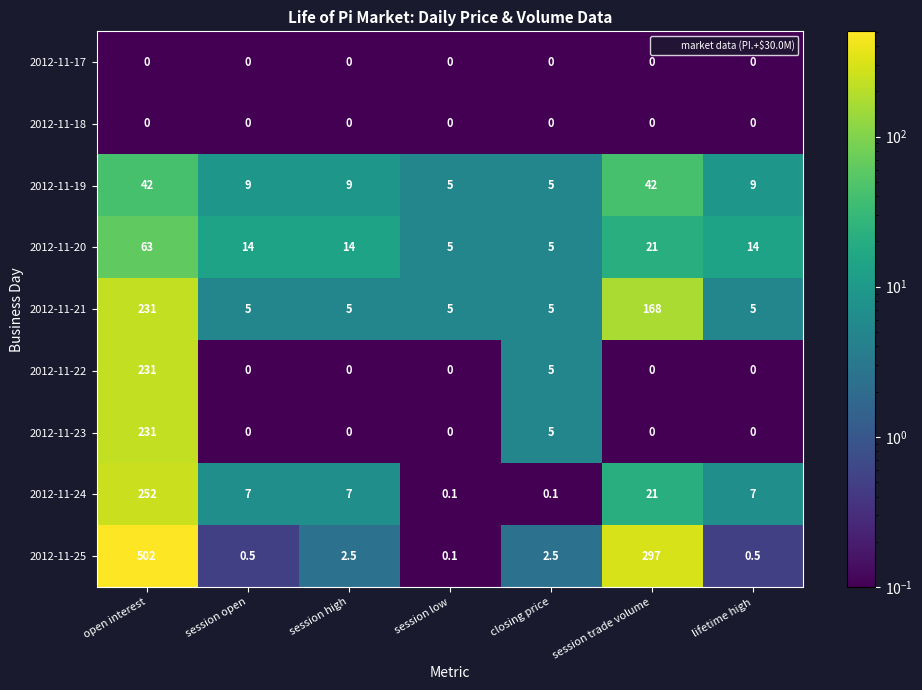

What is the total value across all series at session open?

35.5